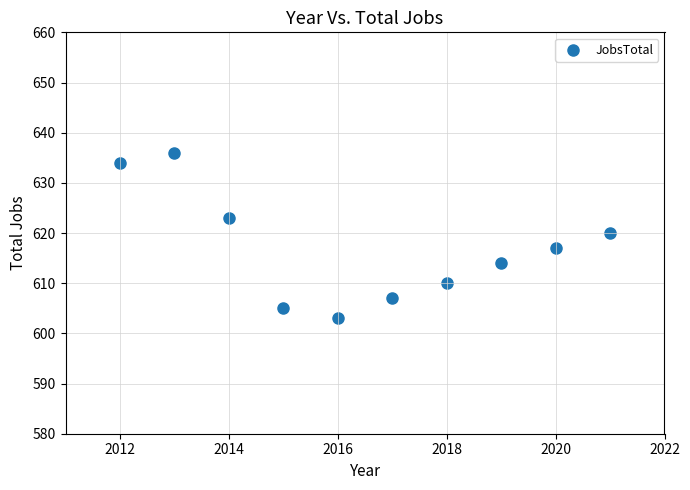

What is the range of Y values (max minus min)?

33